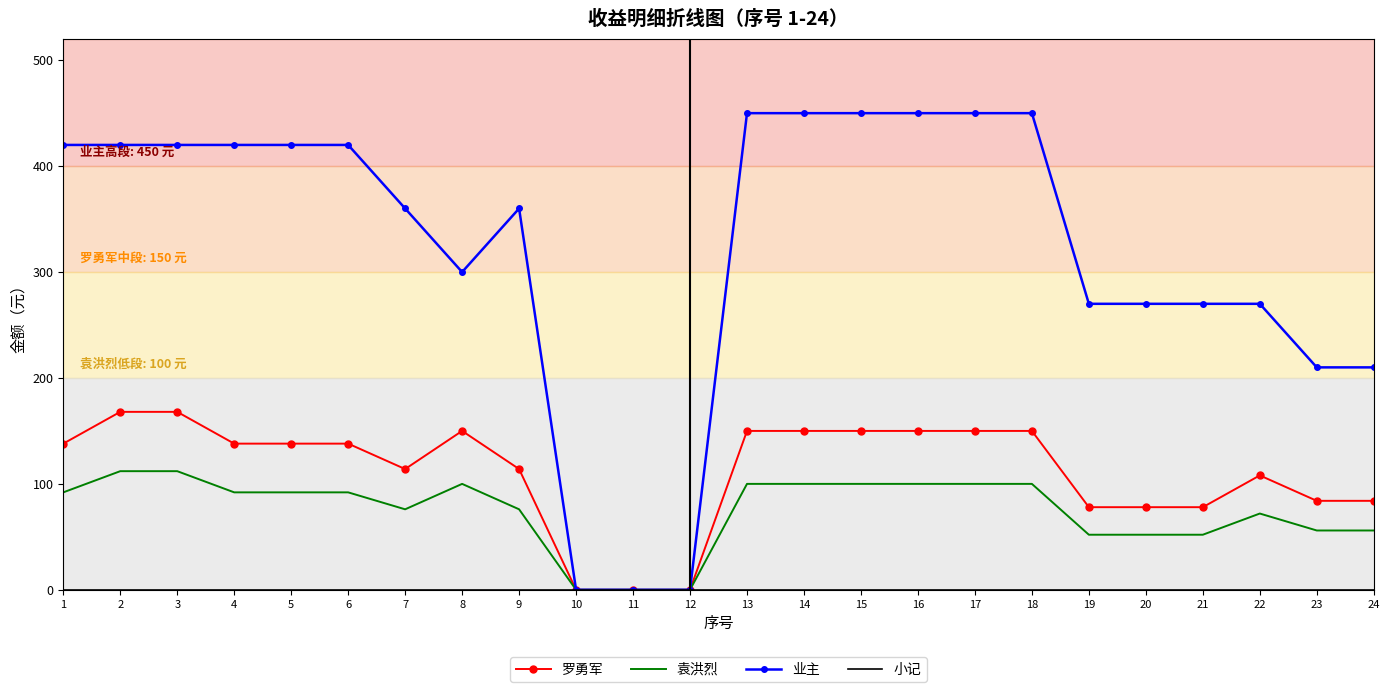

What is the difference between the maximum and minimum values in the 业主 series?

450